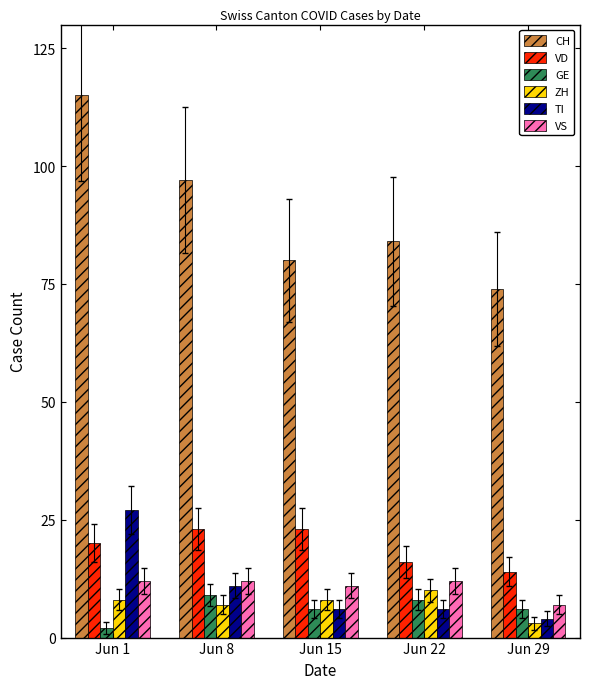

What is the sum of all GE values?

31